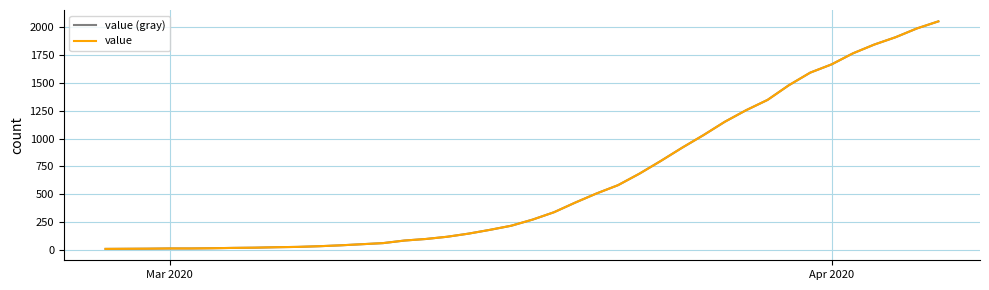

What is the average value of the value (gray) series?

620